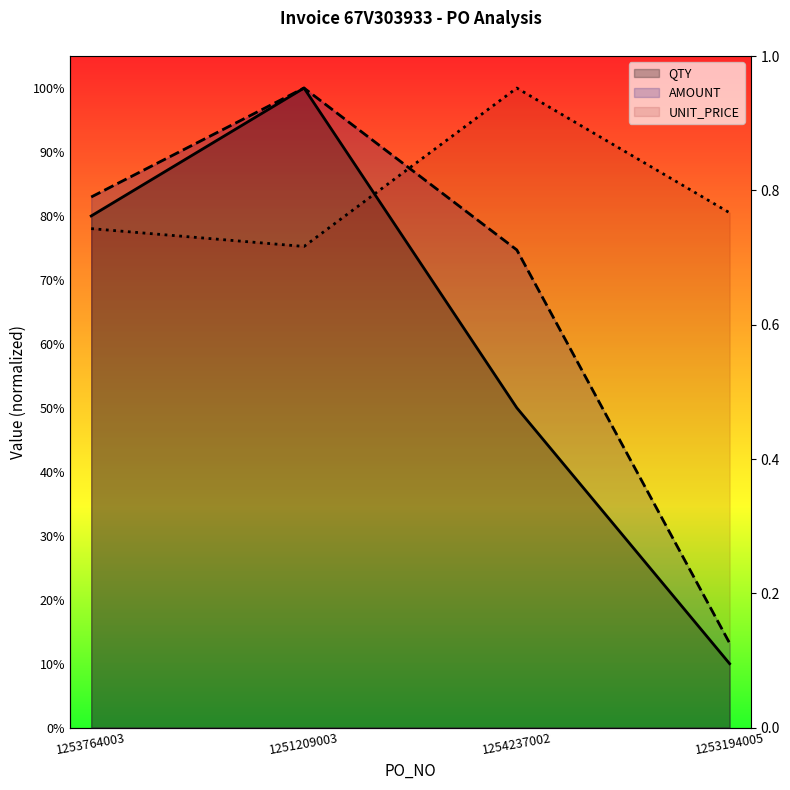

What is the difference between the highest and lowest values at 1254237002?

0.5